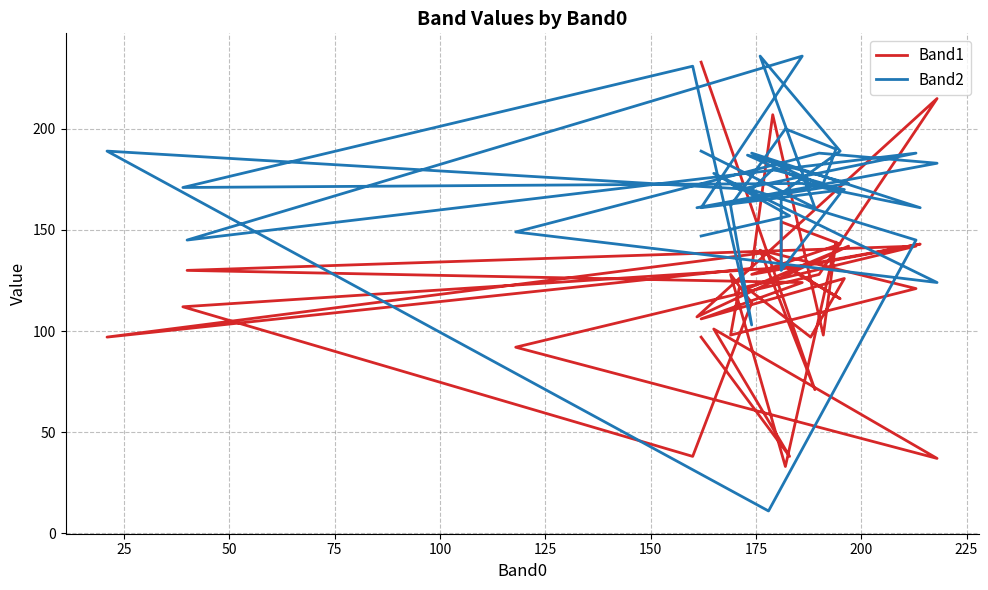

Which series changed the most between 19 and 27?

Band2